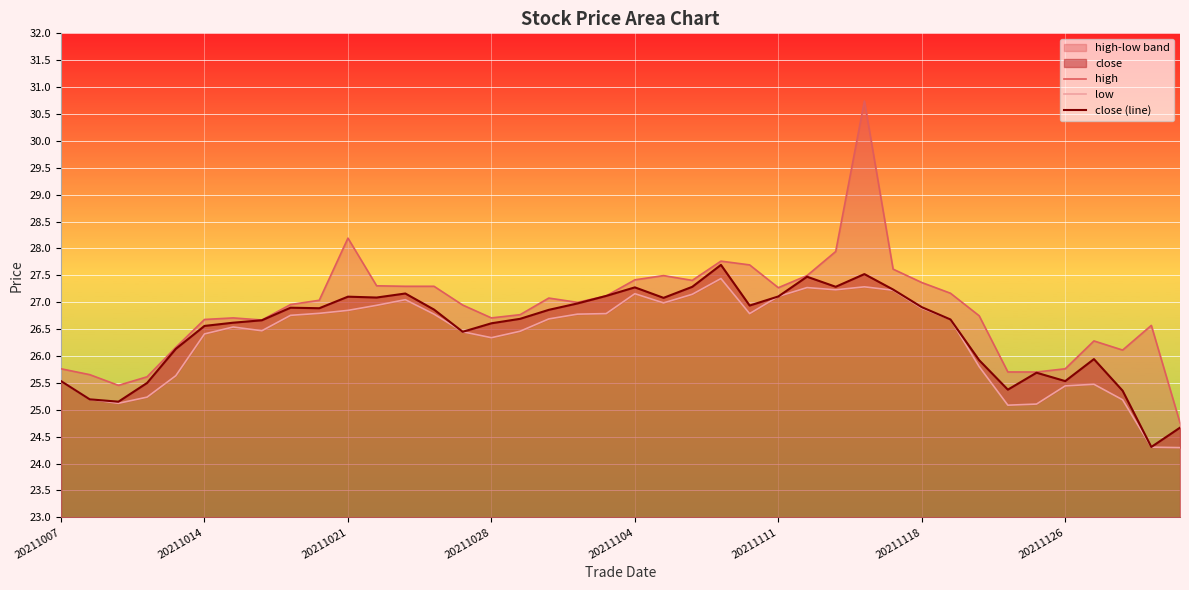

What is the minimum value shown in the chart?

24.3